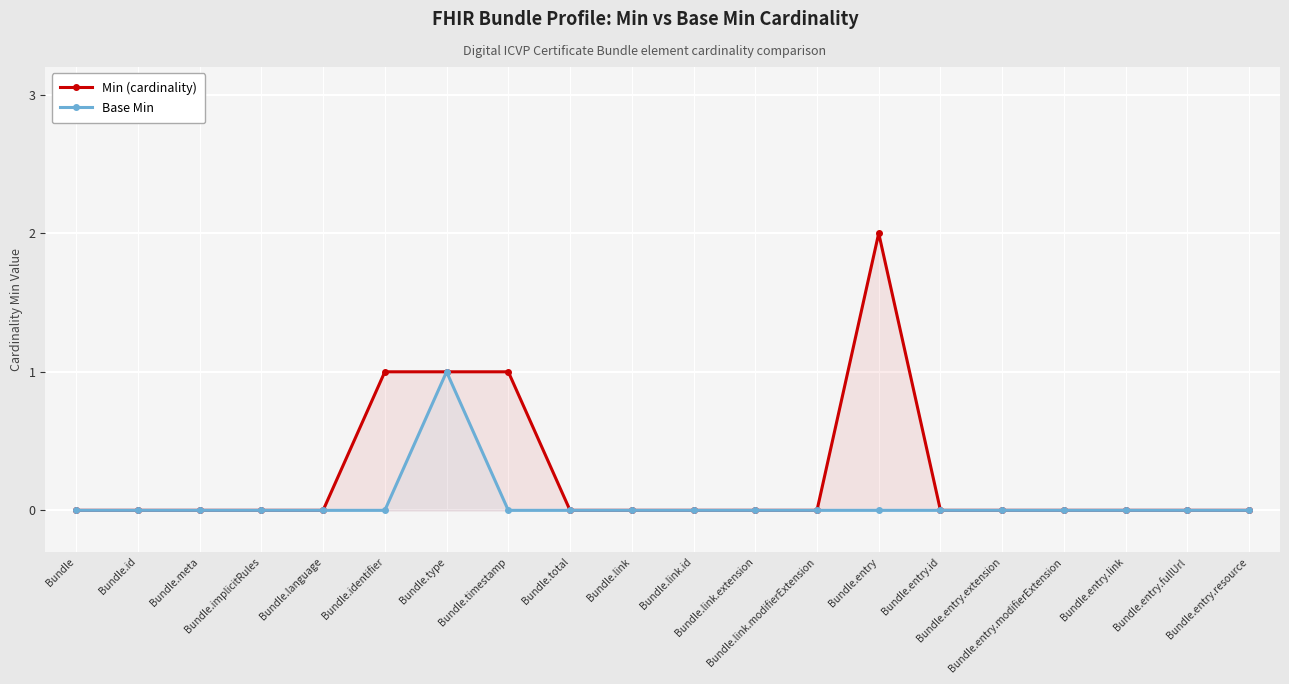

What position from the left is Bundle.total?

9